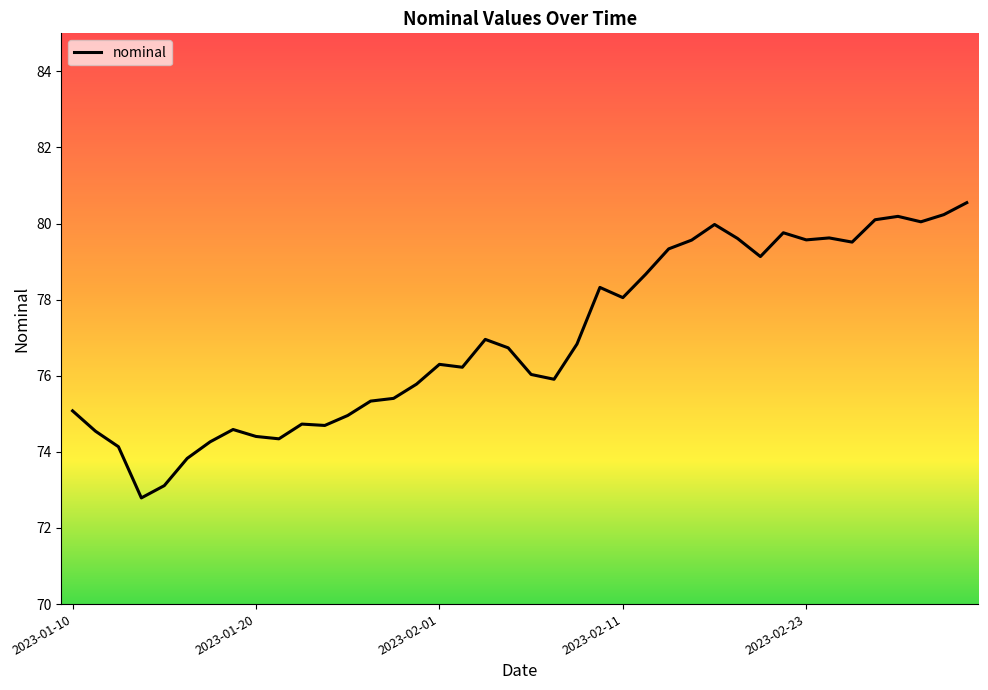

What is the maximum value shown in the chart?

80.5